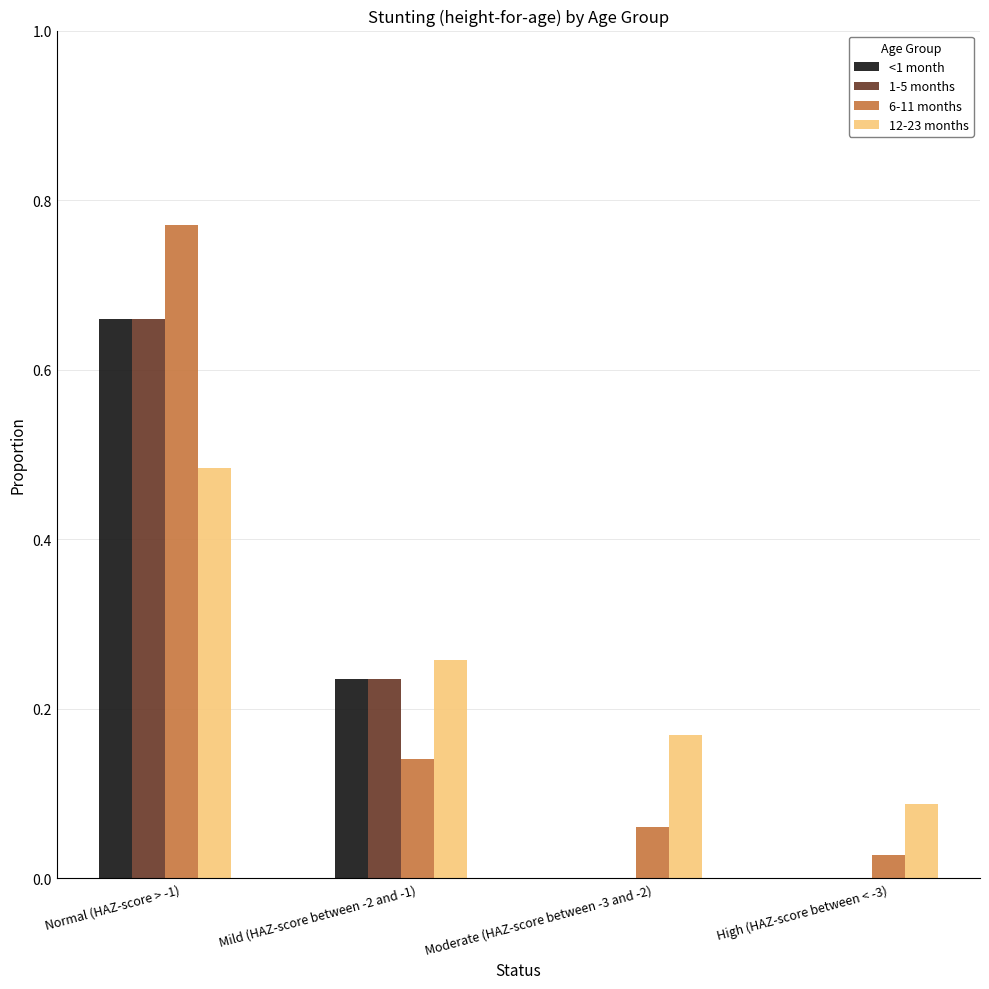

What is the sum of all 12-23 months values?

1.0